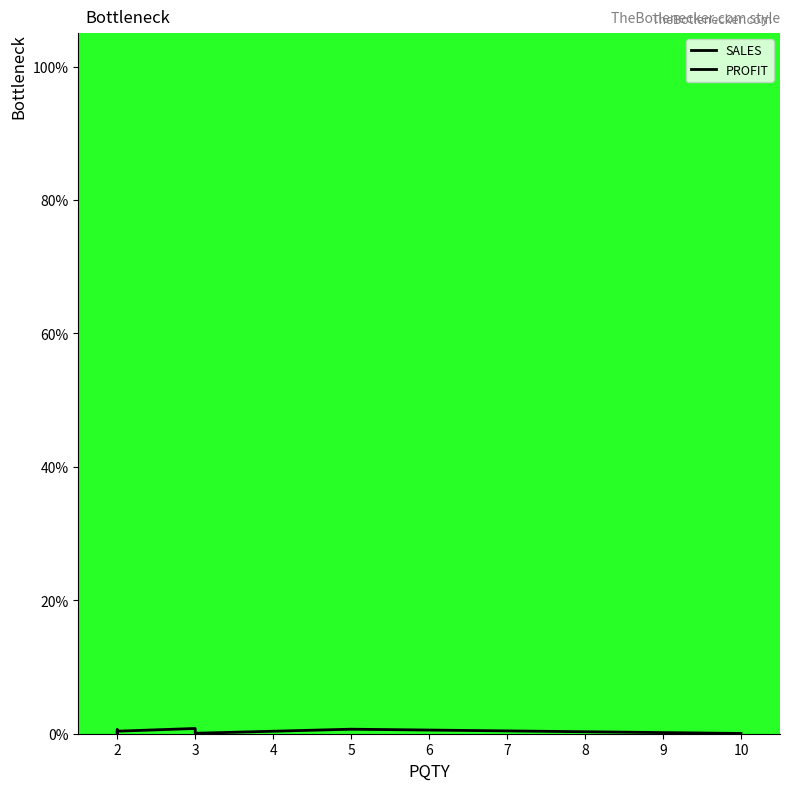

Which has a higher value, 2 or 3?

3